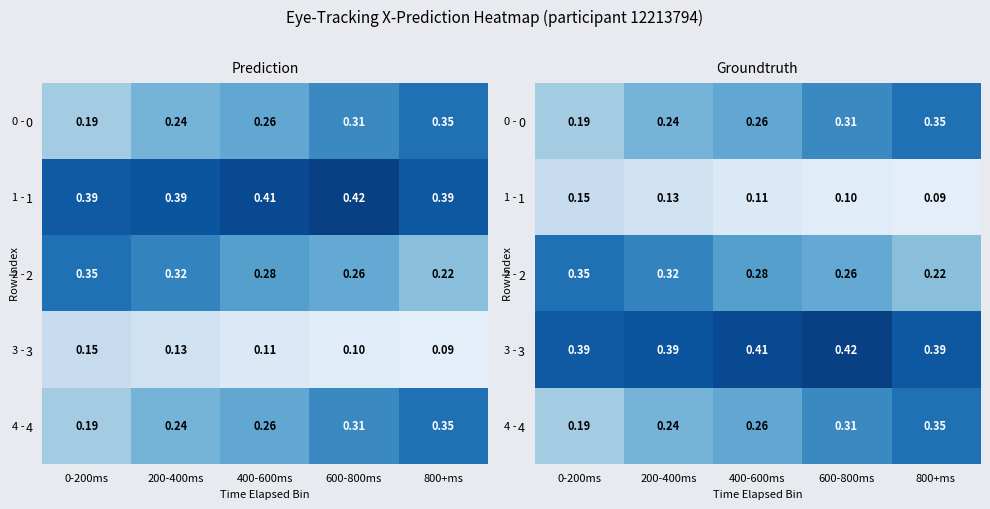

Which series has the largest total across all categories?

3